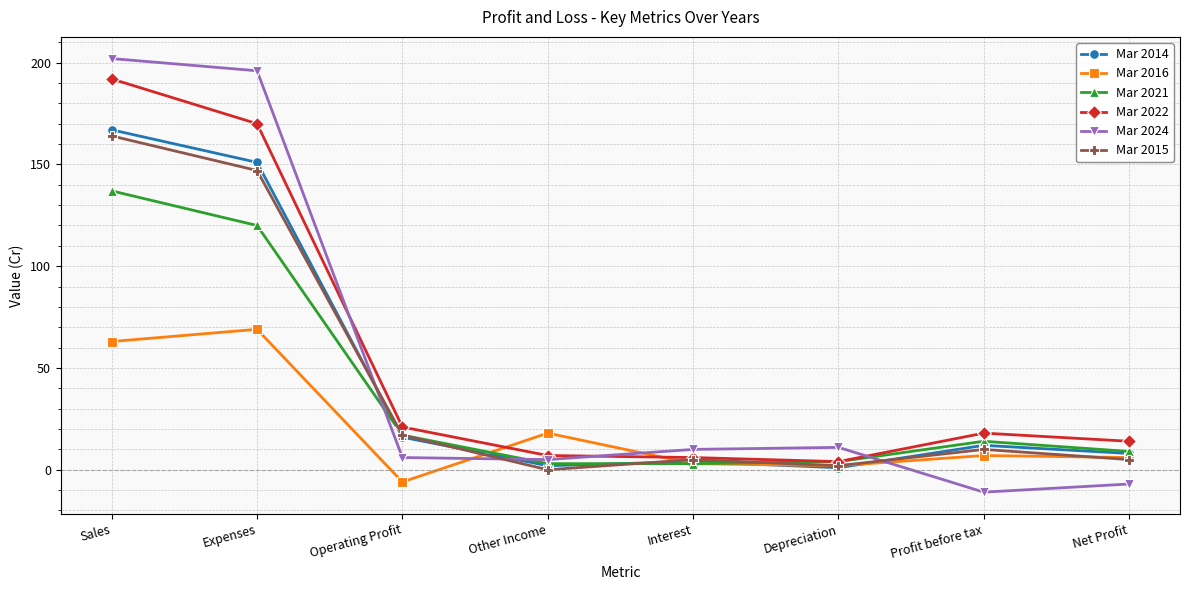

Reading left to right, extract all data points from this chart.

Mar 2014: 167	151	16	2	4	1	12	8
Mar 2016: 63	69	-6	18	3	2	7	6
Mar 2021: 137	120	17	3	3	4	14	9
Mar 2022: 192	170	21	7	6	4	18	14
Mar 2024: 202	196	6	5	10	11	-11	-7
Mar 2015: 164	147	17	0	5	2	10	5